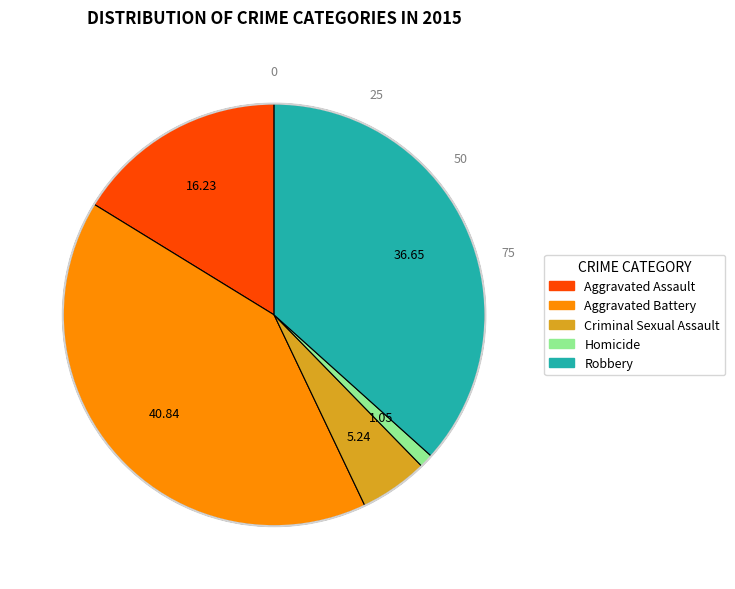

Combined, do Aggravated Battery and Criminal Sexual Assault account for over 50%?

No